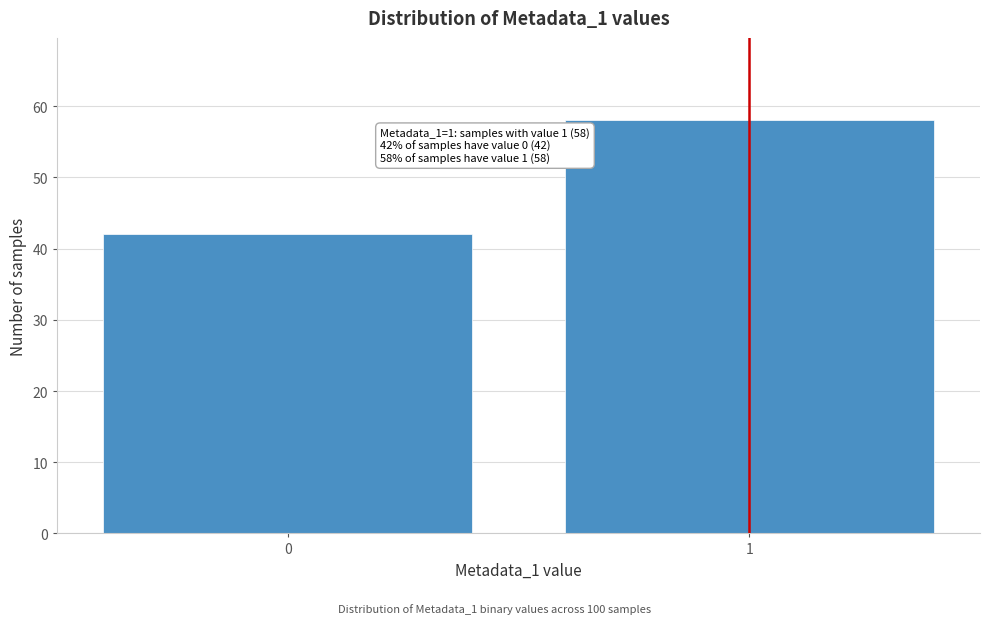

Reading left to right, extract all data points from this chart.

0=42	1=58